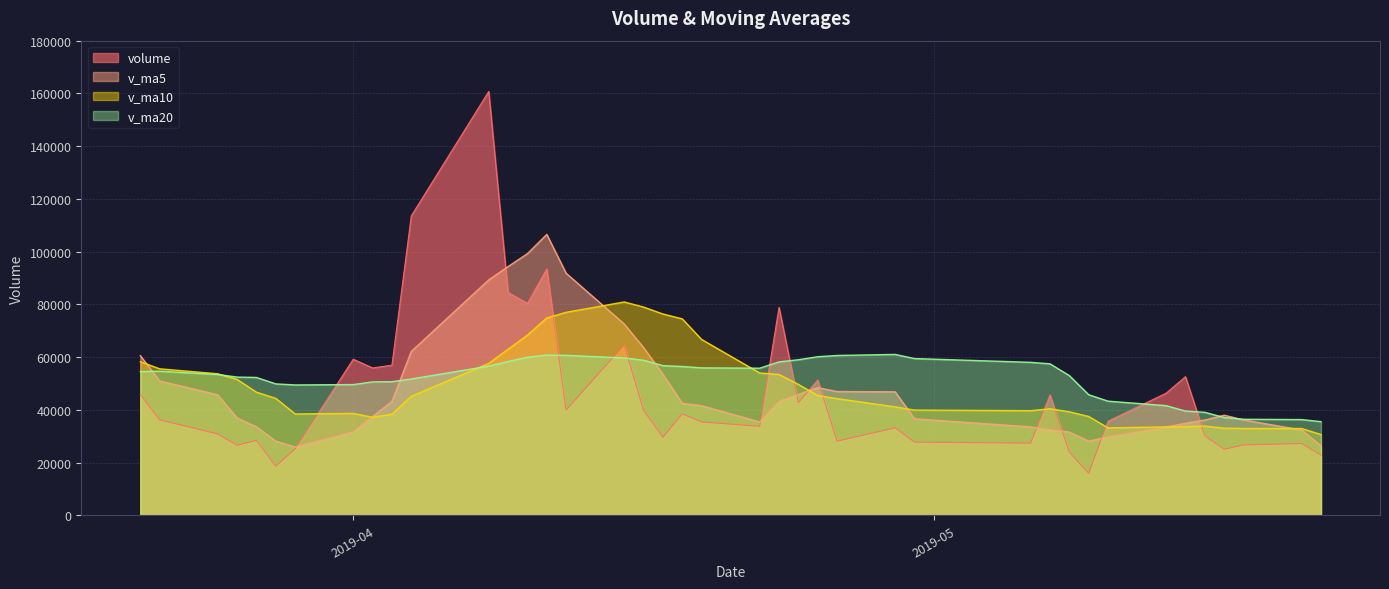

How many lines are shown in the chart?

4